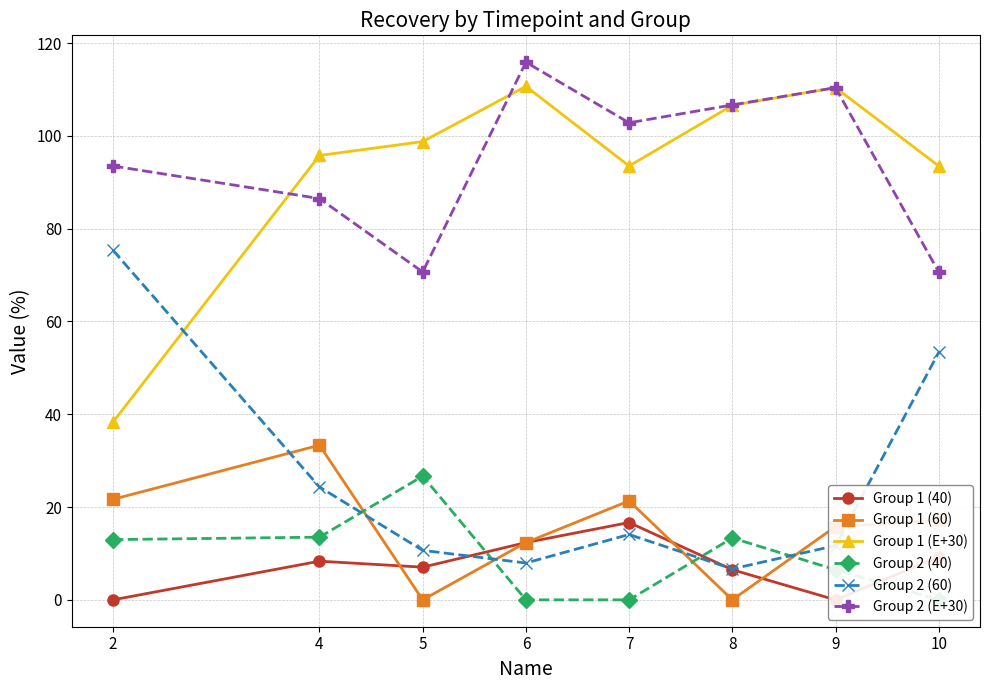

What is the value of the Group 2 (60) point at the 4th from the left?

7.9